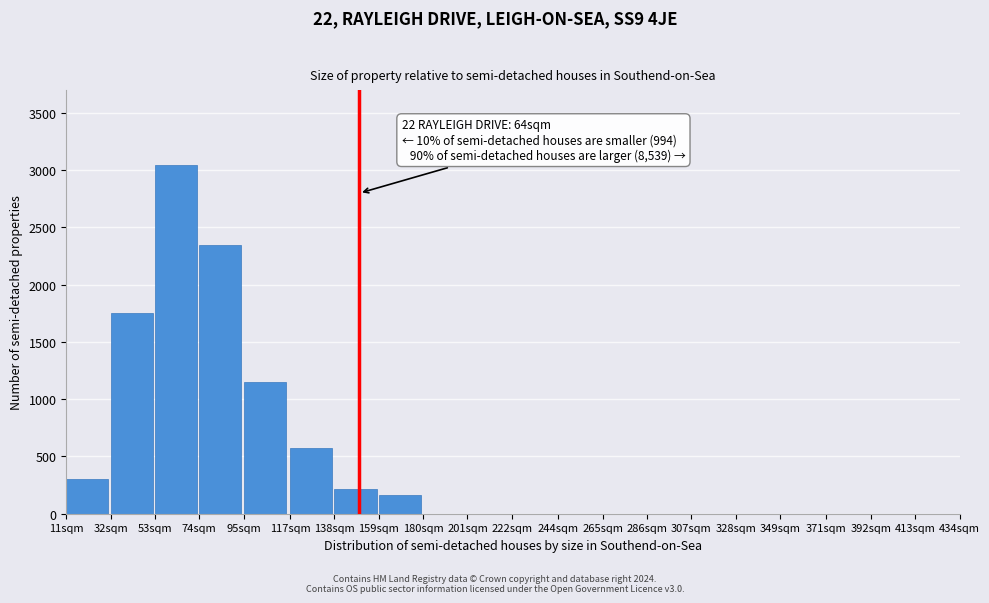

Reading right to left, list all the values displayed in this chart.

413sqm=0	392sqm=0	371sqm=0	349sqm=0	328sqm=0	307sqm=0	286sqm=0	265sqm=0	244sqm=0	222sqm=0	201sqm=0	180sqm=0	159sqm=160	138sqm=220	117sqm=575	95sqm=1150	74sqm=2350	53sqm=3050	32sqm=1750	11sqm=300